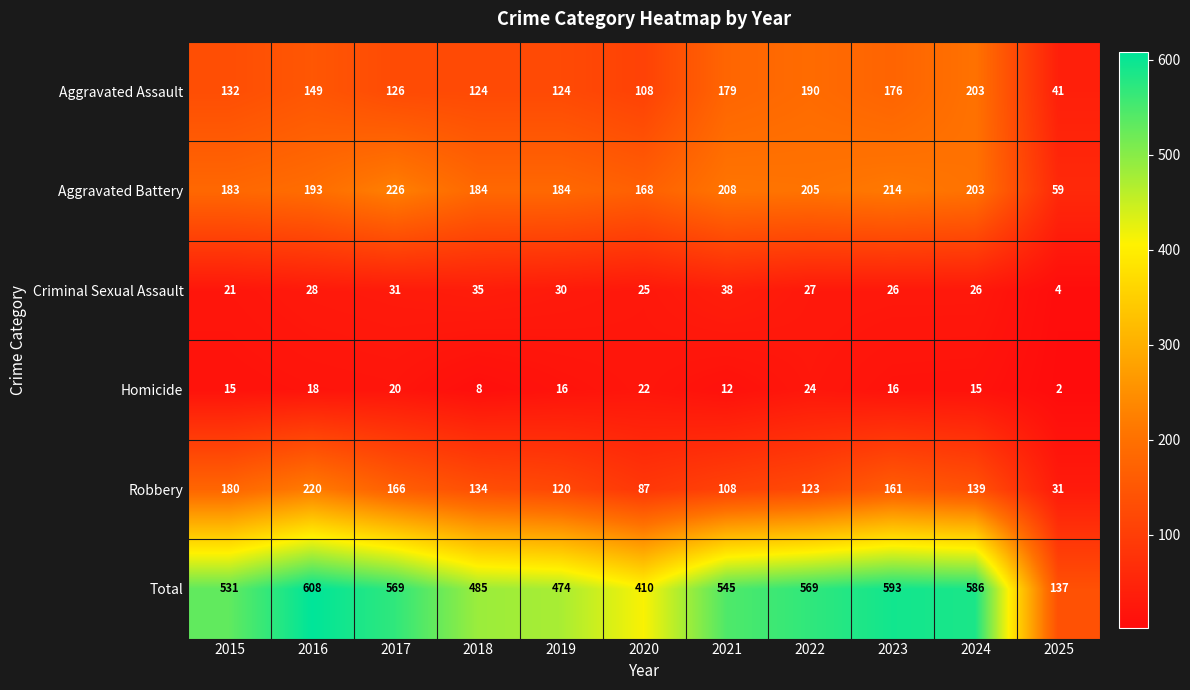

What is the average value of the Aggravated Assault series?

141